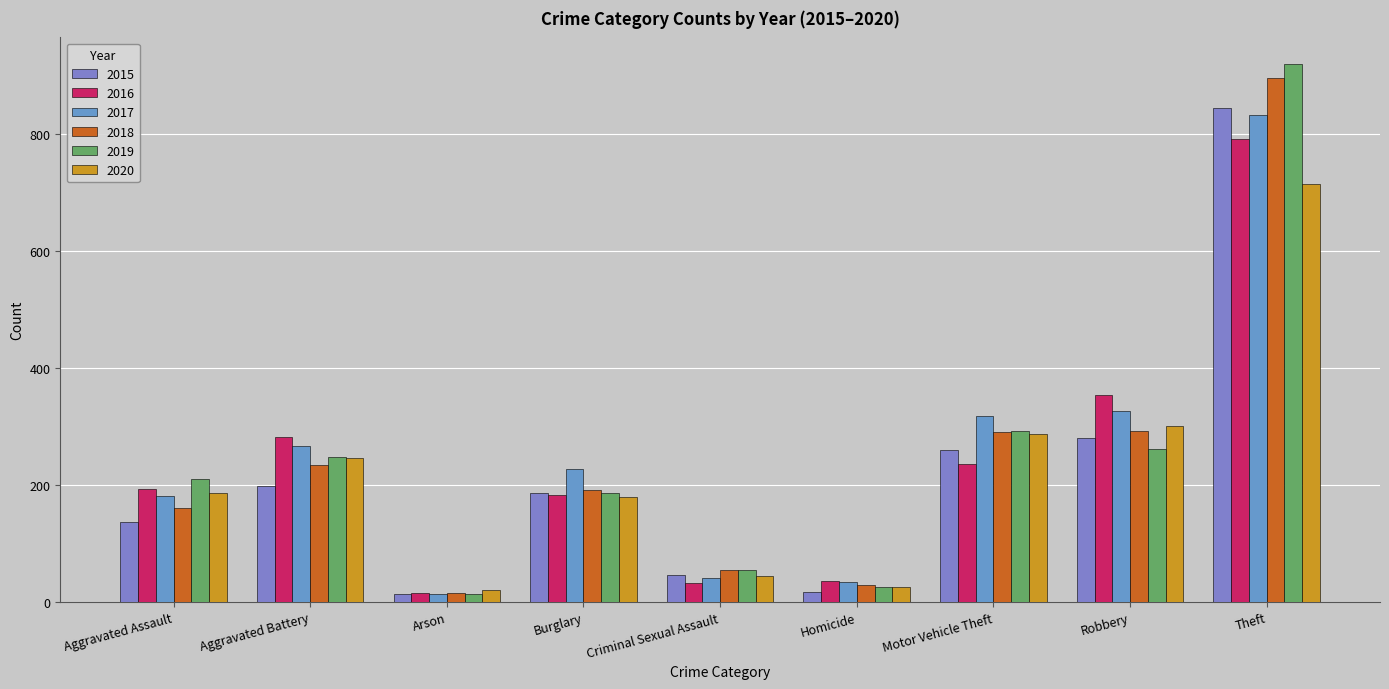

At which label is 2016 closest to 403?

Robbery